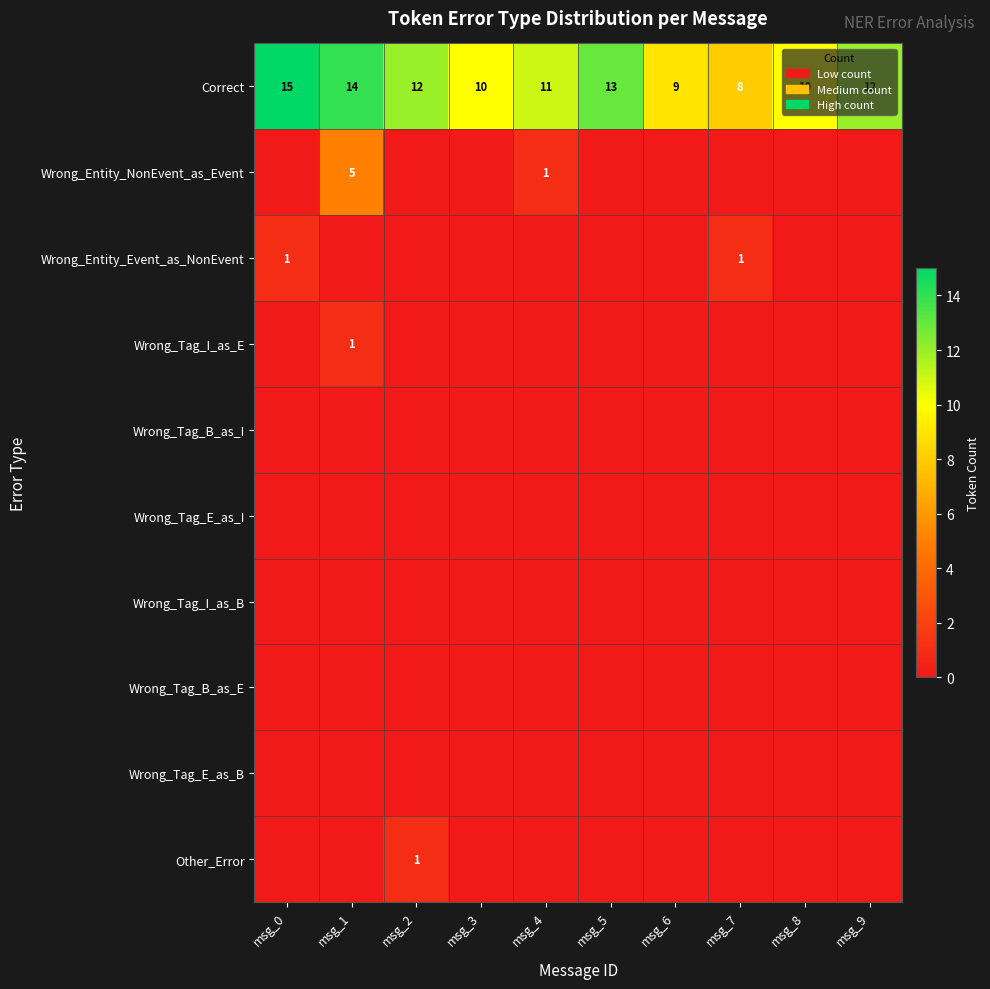

What is the approximate value of Correct at msg_4?

11